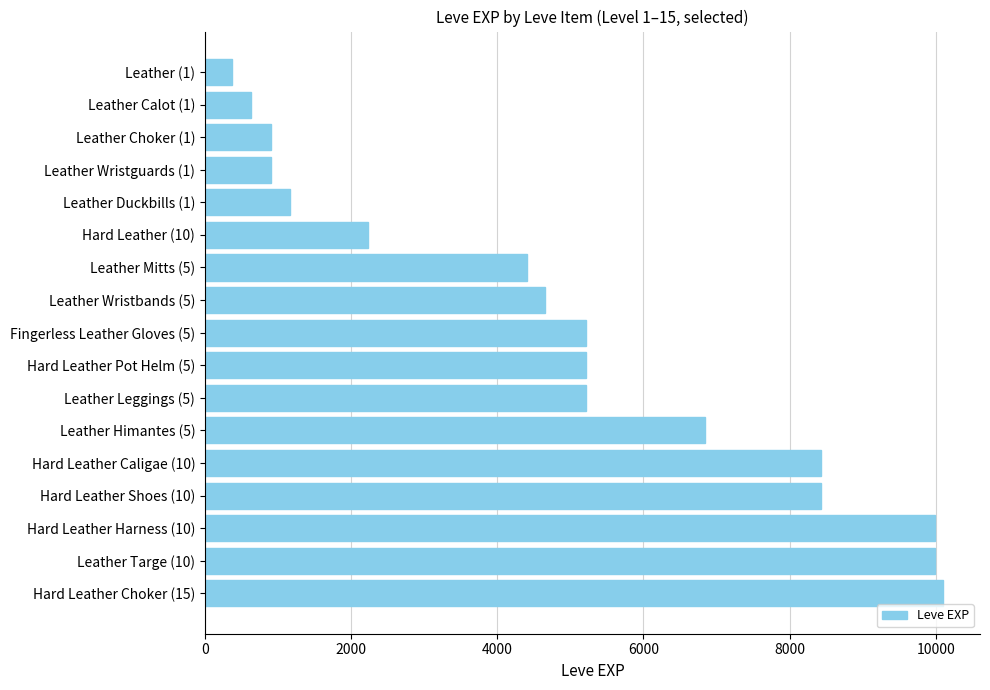

What is the minimum value shown in the chart?

370